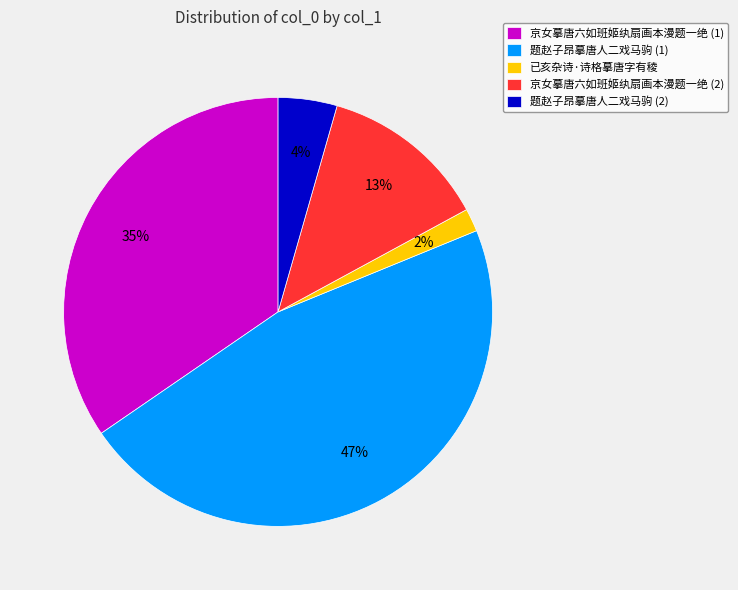

Is the sum of 题赵子昂摹唐人二戏马驹 (2) and 题赵子昂摹唐人二戏马驹 (1) greater than half?

Yes